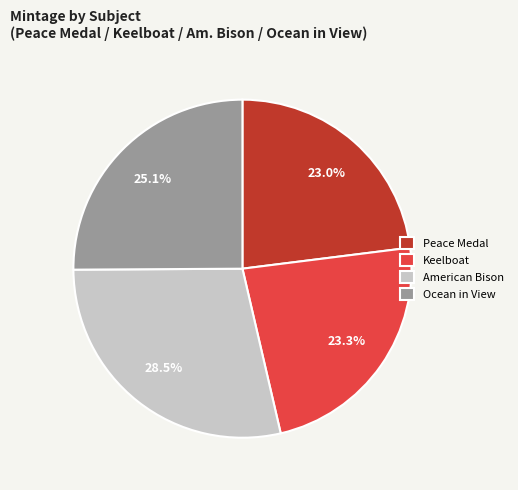

Which slice is the largest?

American Bison